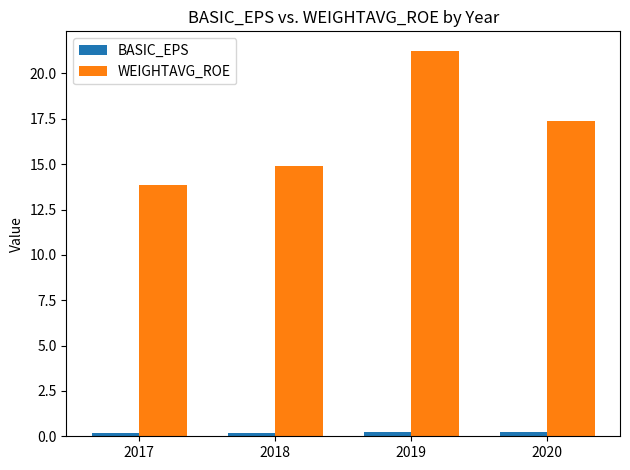

What are all the series names shown in the legend?

BASIC_EPS, WEIGHTAVG_ROE